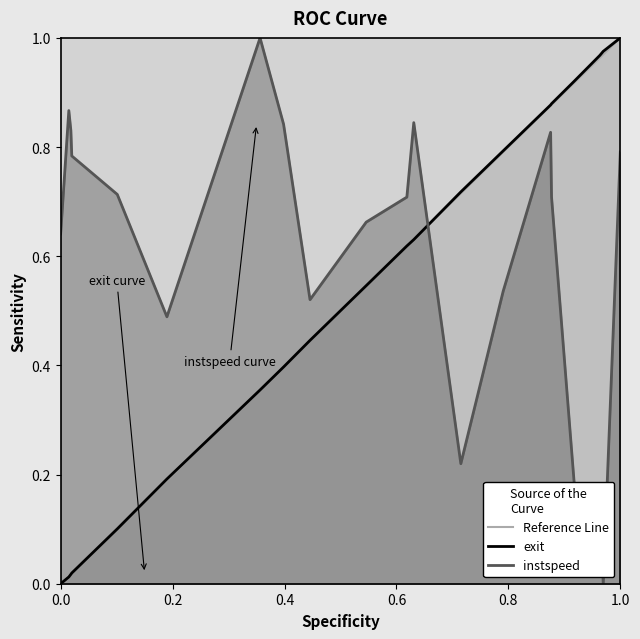

What is the value of the exit point at the 19th from the left?

1.0